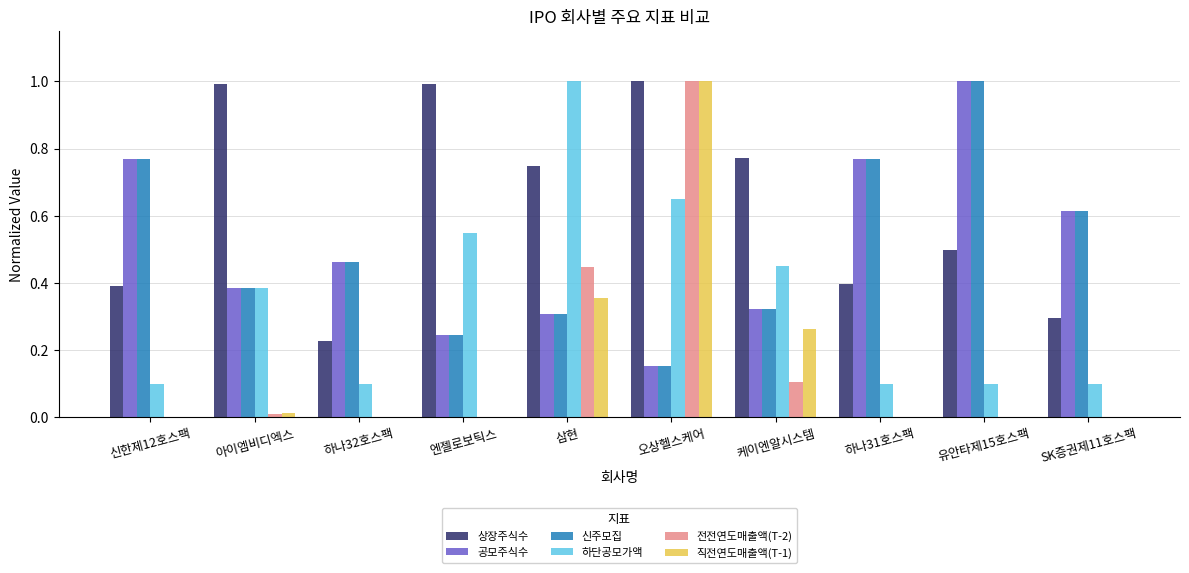

Is the value of 공모주식수 at 케이엔알시스템 greater than the value of 직전연도매출액(T-1) at 유안타제15호스팩?

Yes